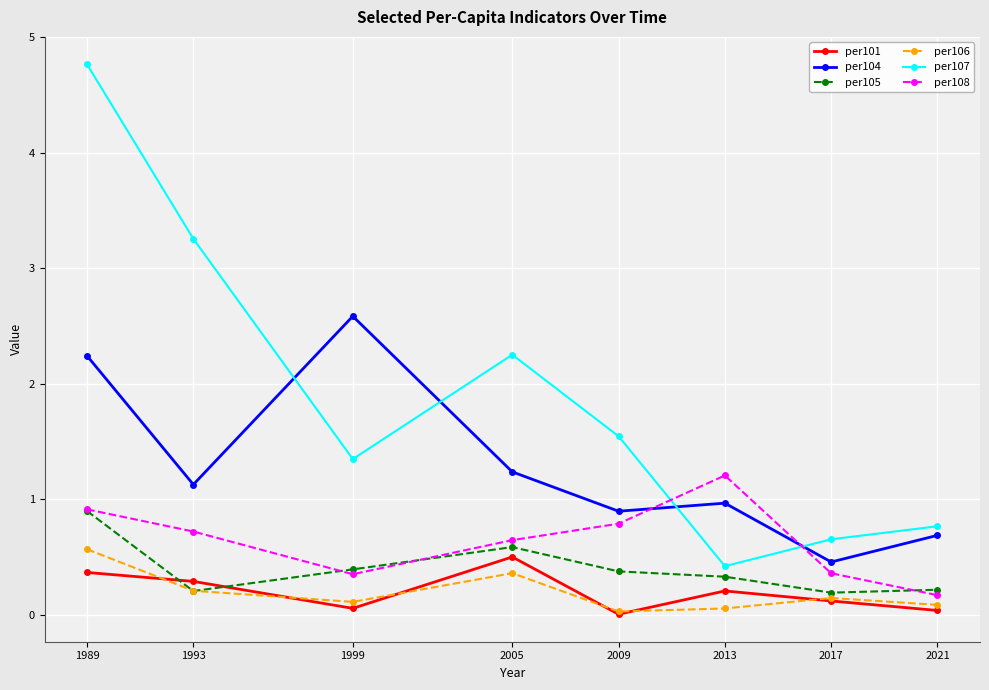

True or false: per107 and per104 cross at least once.

True